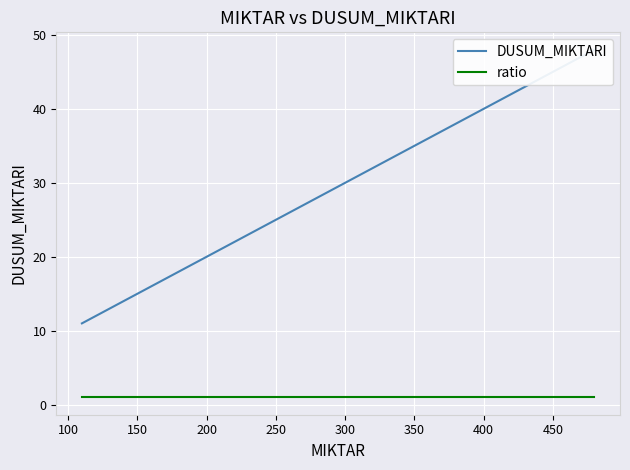

At how many categories does at least one series exceed 35?

8